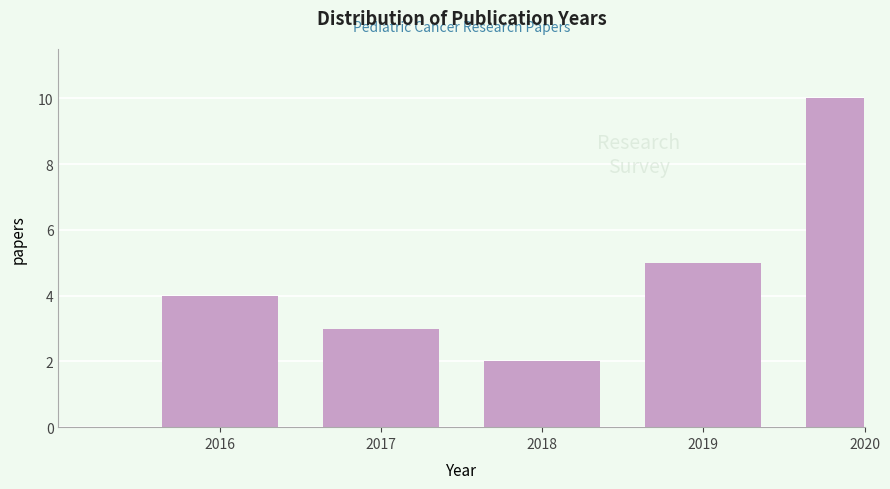

Reading left to right, extract all data points from this chart.

4	3	2	5	10